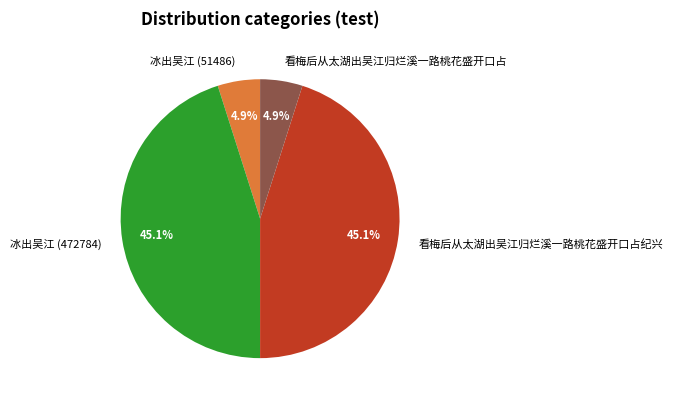

True or false: 看梅后从太湖出吴江归烂溪一路桃花盛开口占纪兴 accounts for 35% of the total.

False